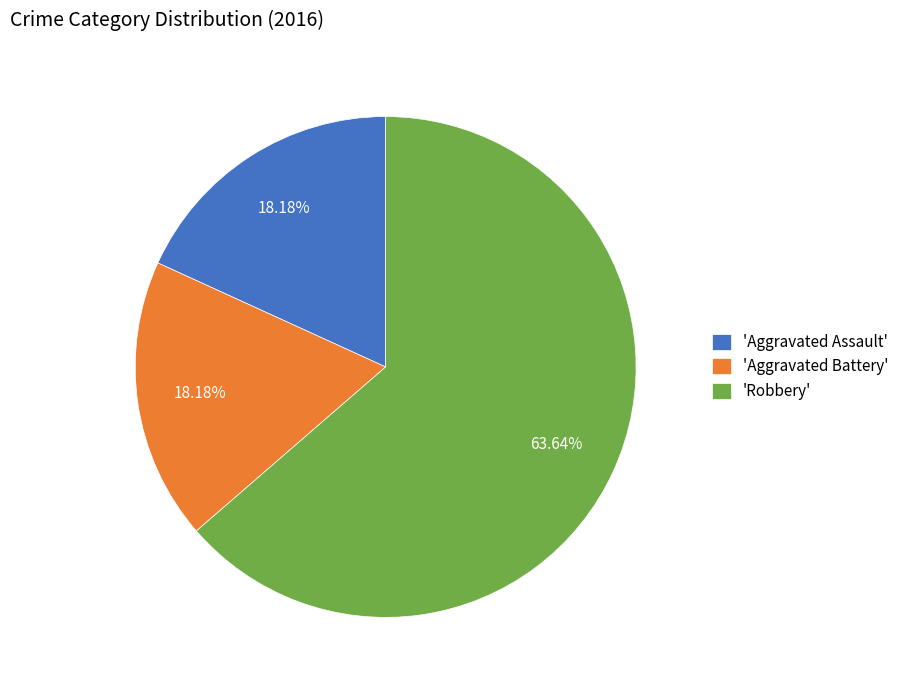

Do 'Aggravated Battery' and 'Aggravated Assault' together represent more than half of the pie?

No